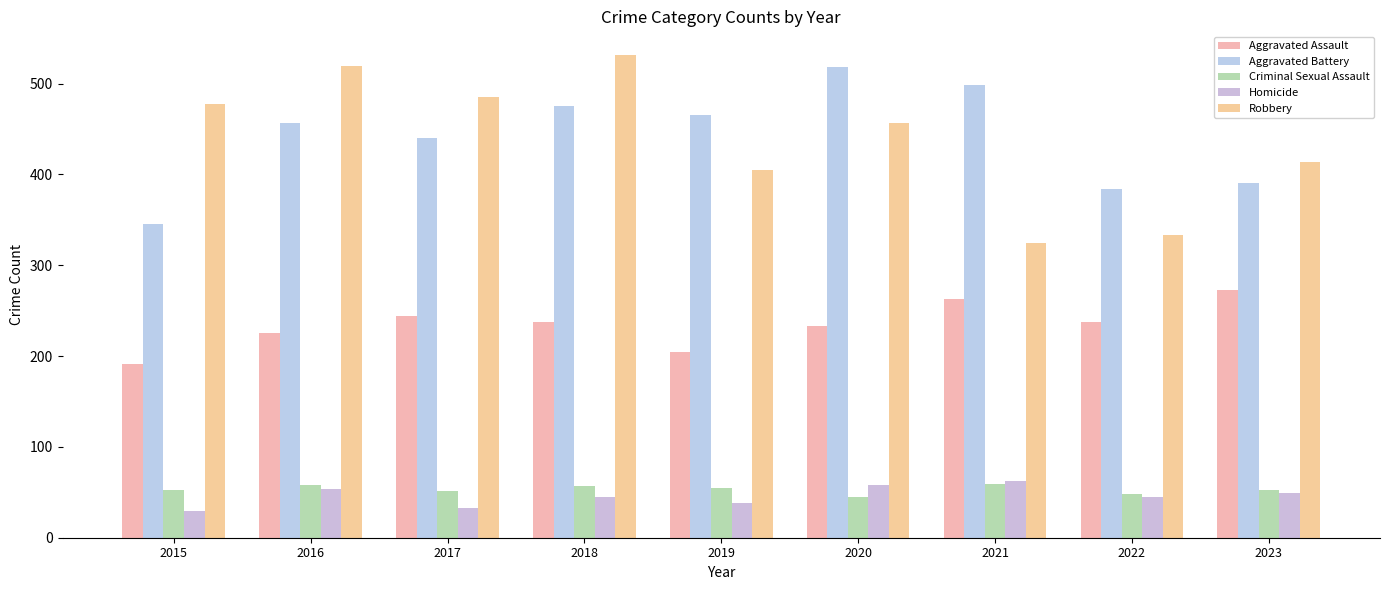

How many series are shown in this chart?

5